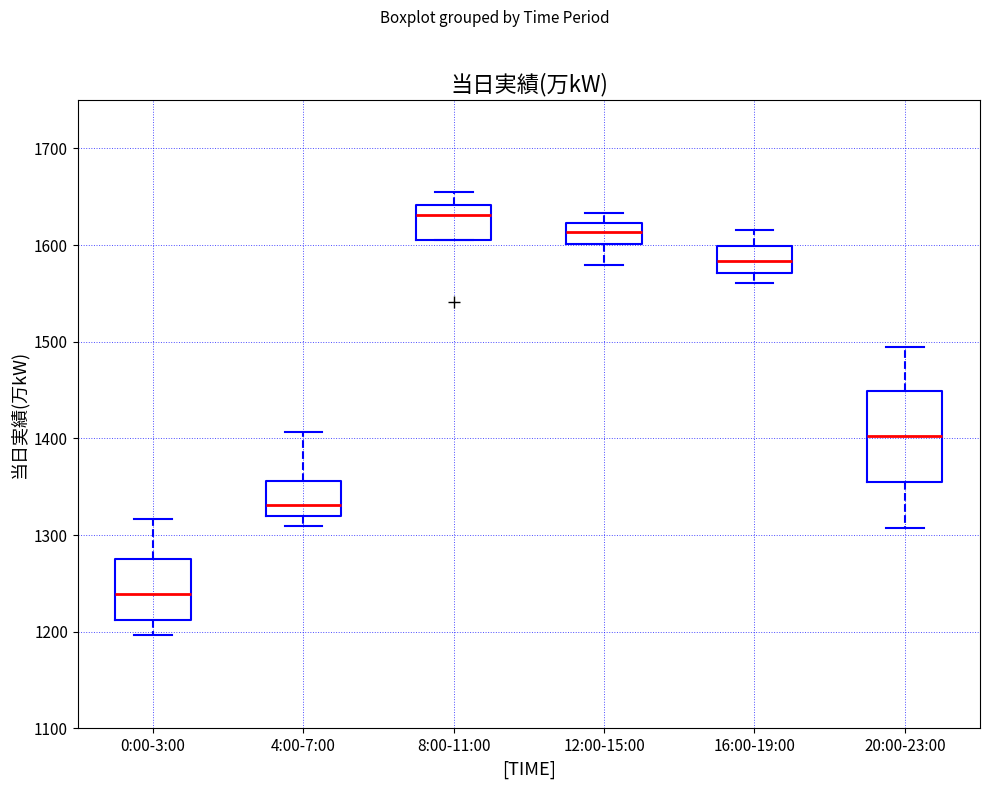

Reading left to right, transcribe this box plot: for each box, give where its median line is, the range the box spans, and where its two whiskers end, as read against the y-axis. The values are not printed on the chart, so give them approximately, as read against the axis.

0:00-3:00: median 1240, box 1210 to 1280, whiskers 1200 to 1320
4:00-7:00: median 1330, box 1320 to 1360, whiskers 1310 to 1410
8:00-11:00: median 1630, box 1600 to 1640, whiskers 1600 to 1660
12:00-15:00: median 1610, box 1600 to 1620, whiskers 1580 to 1630
16:00-19:00: median 1580, box 1570 to 1600, whiskers 1560 to 1620
20:00-23:00: median 1400, box 1360 to 1450, whiskers 1310 to 1500